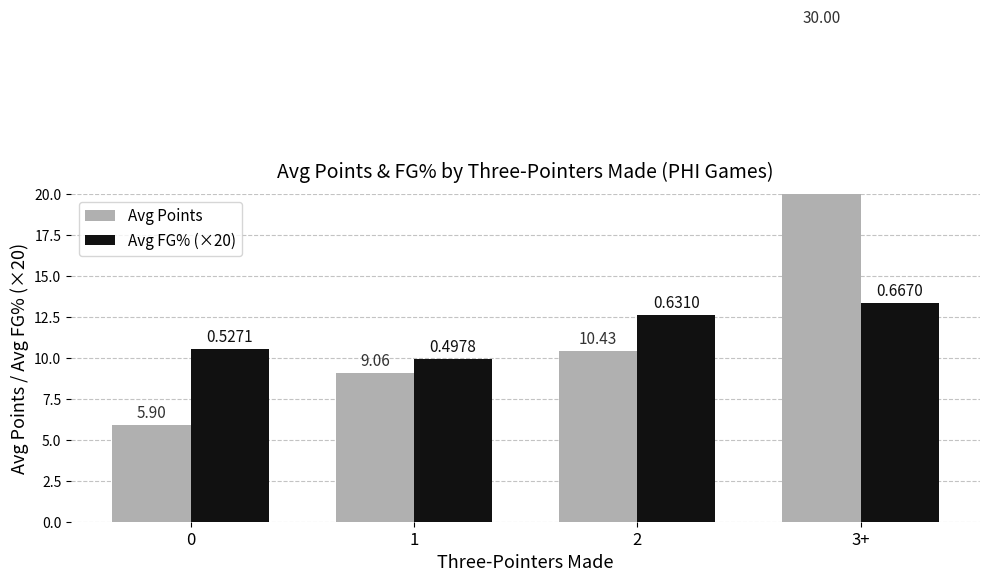

Count the number of categories in the chart.

4